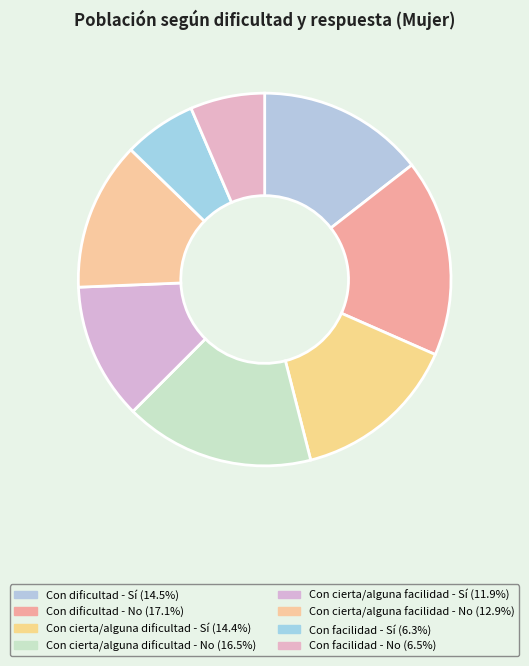

To the nearest percent, what is the difference between the largest and smallest slice percentages?

11%